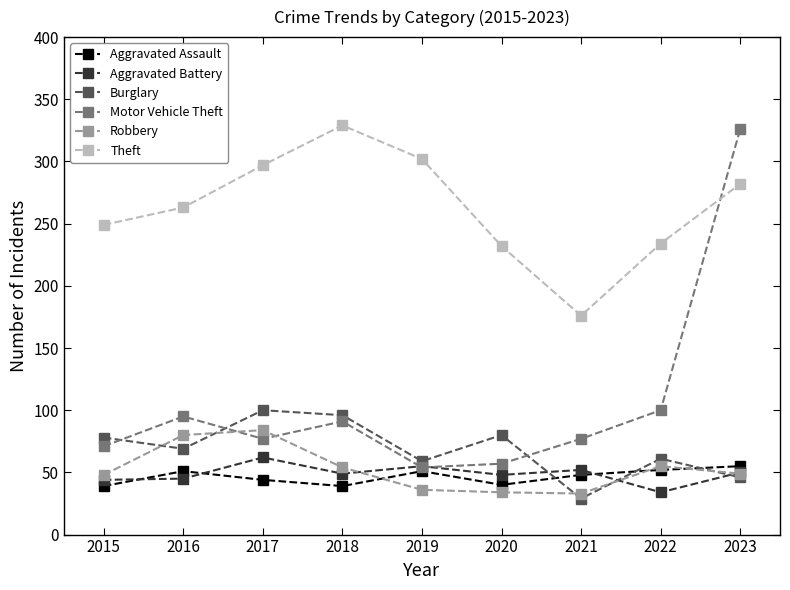

Which series has the largest range (max minus min)?

Motor Vehicle Theft